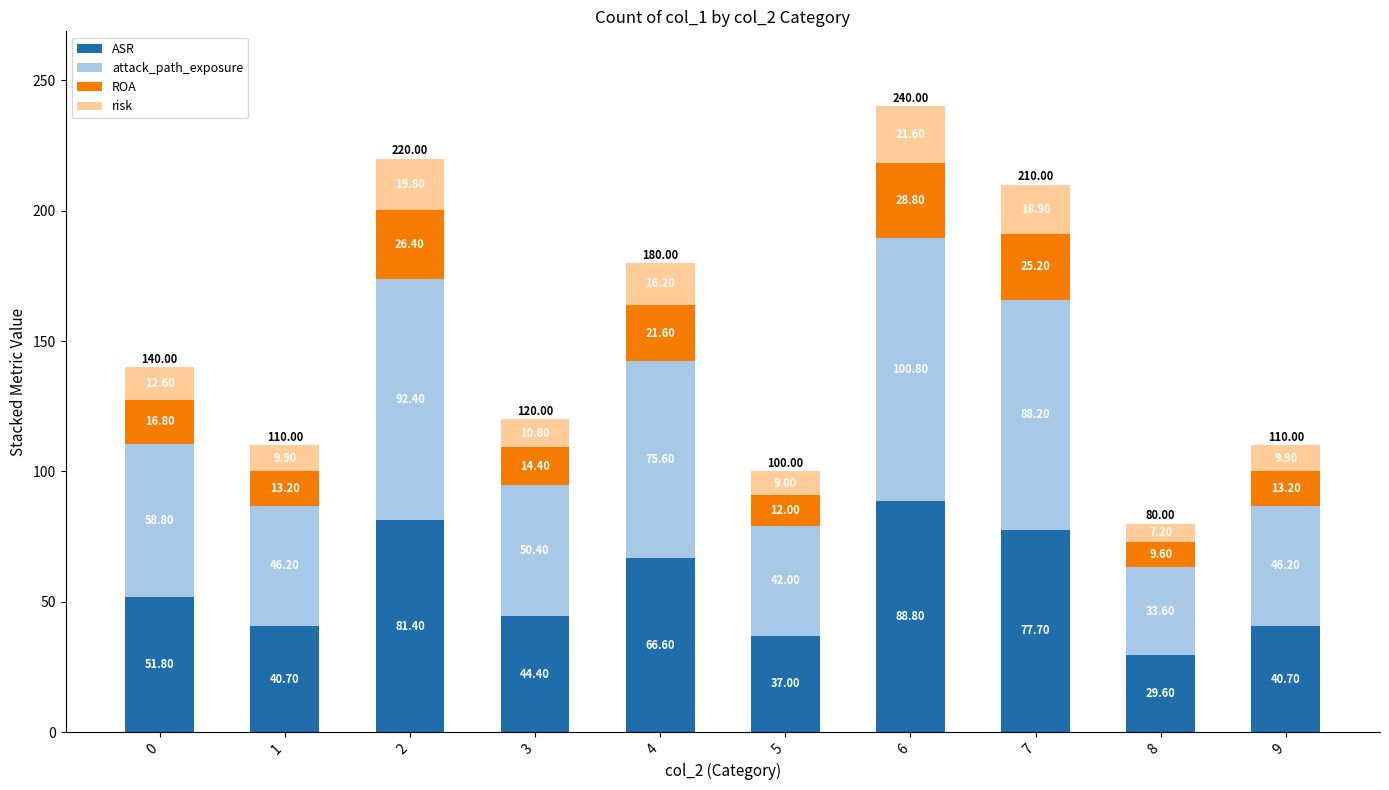

What is the total value across all series at 7?

210.0